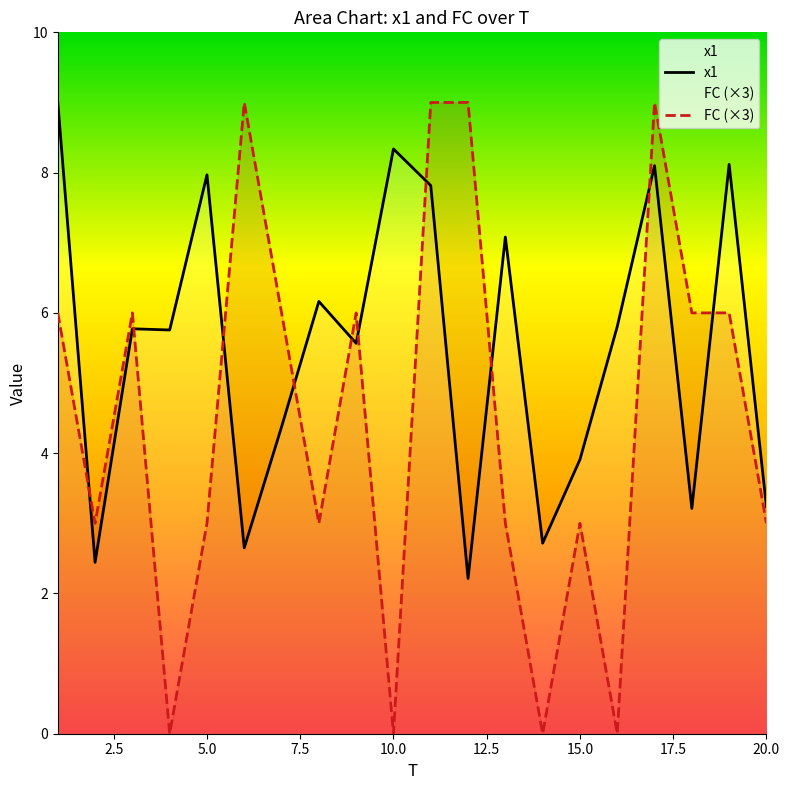

Does the chart have visible grid lines?

No